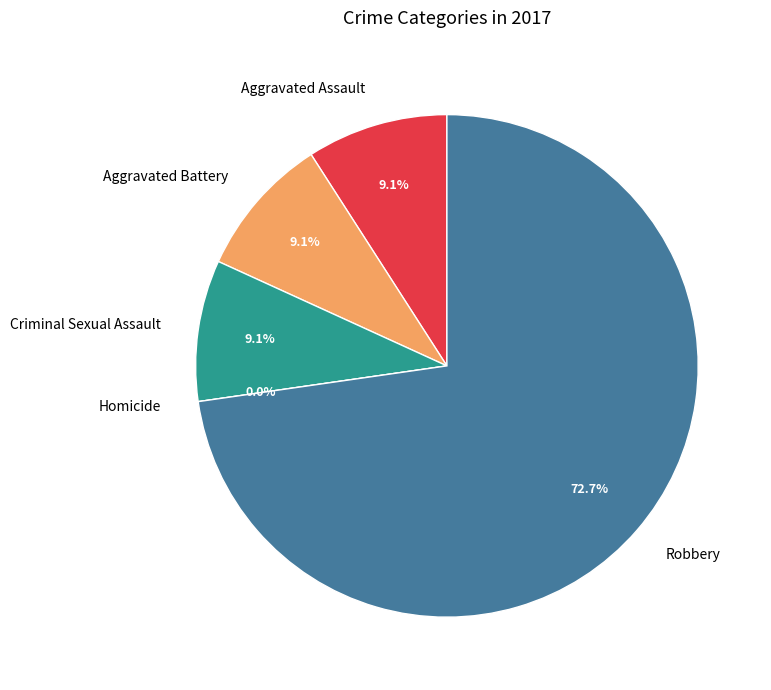

To the nearest percent, what is the average slice percentage?

20%